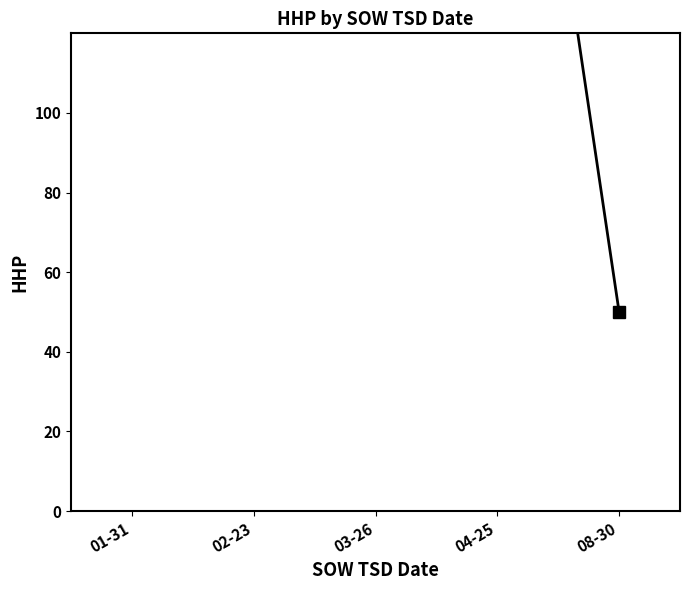

Reading left to right, list all the values displayed in this chart.

438	660	591	256	50